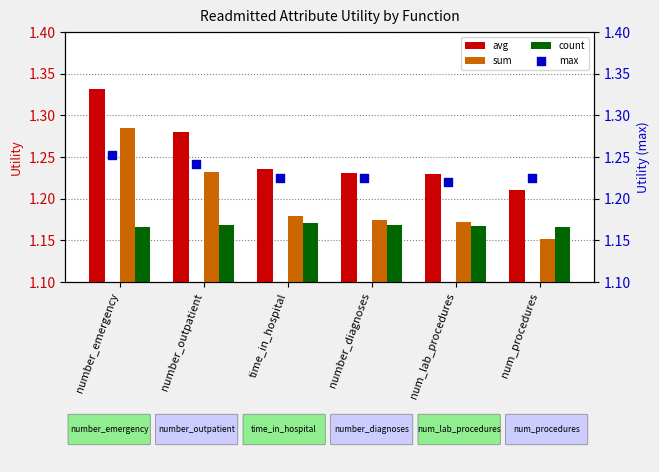

At how many categories does at least one series exceed 1?

6